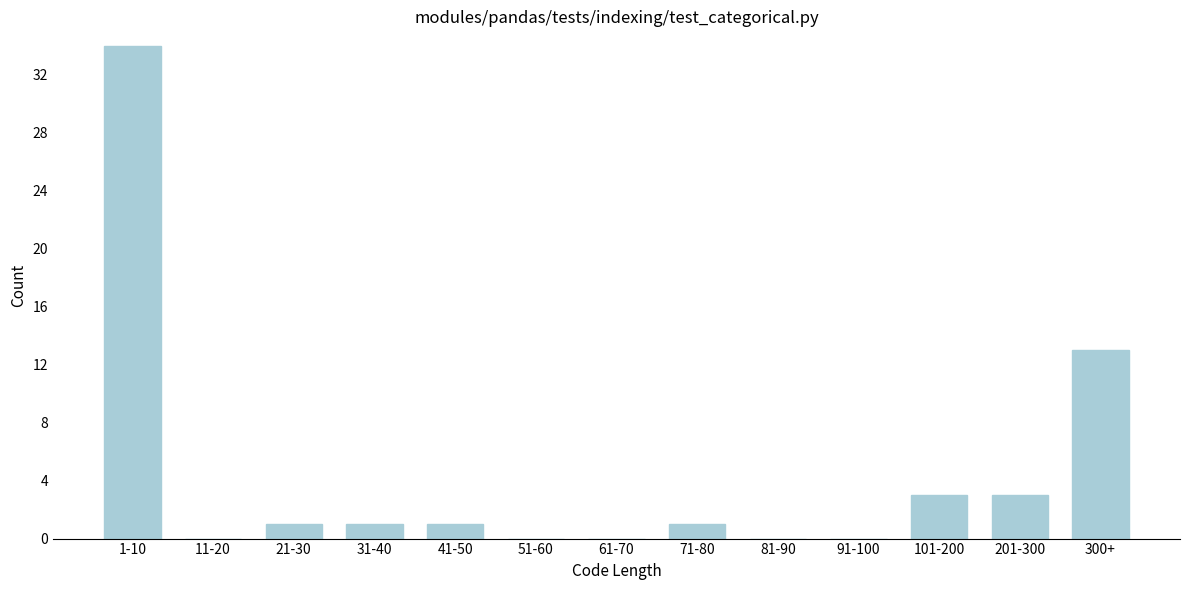

Reading right to left, what are all the values shown in this chart?

300+=13	201-300=3	101-200=3	91-100=0	81-90=0	71-80=1	61-70=0	51-60=0	41-50=1	31-40=1	21-30=1	11-20=0	1-10=34